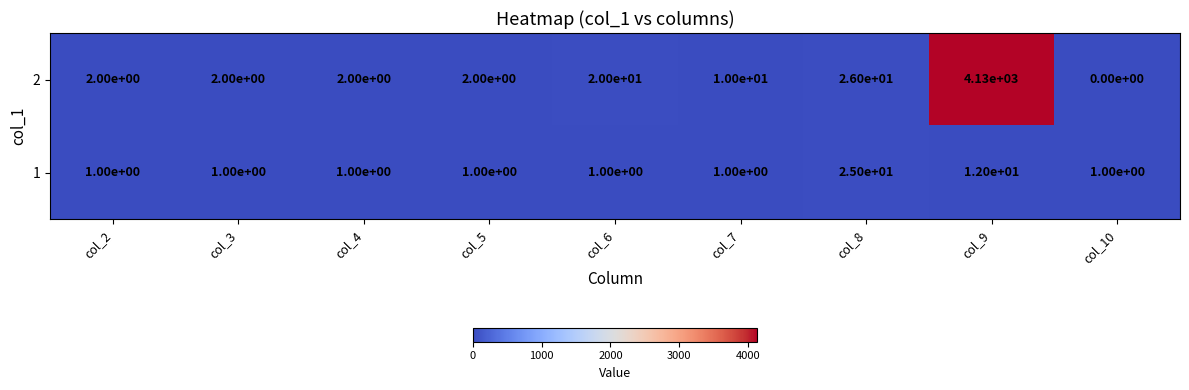

List the series in order of their peak value, highest first.

2, 1